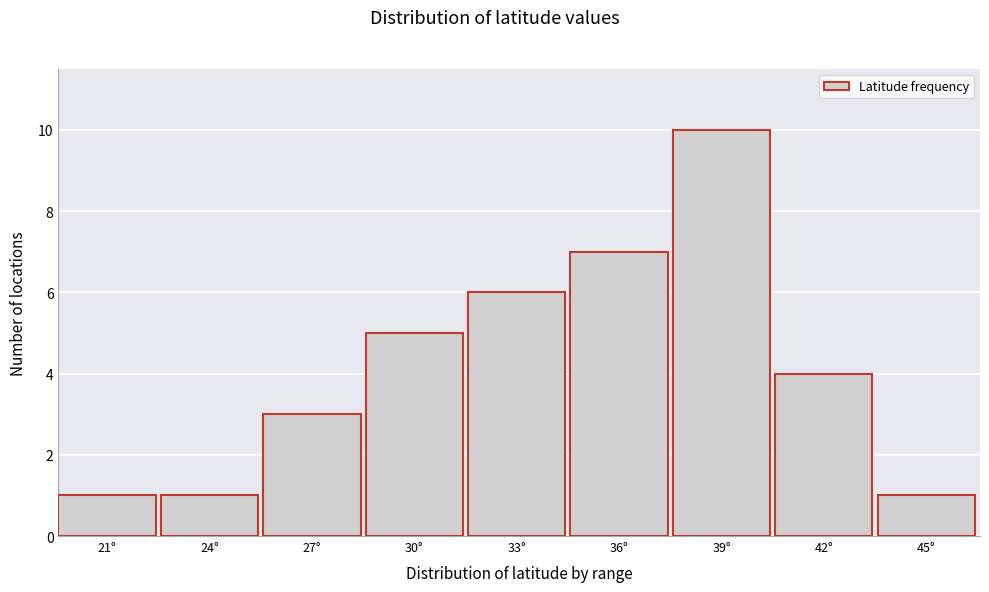

Reading left to right, what are all the values shown in this chart?

21°=1	24°=1	27°=3	30°=5	33°=6	36°=7	39°=10	42°=4	45°=1